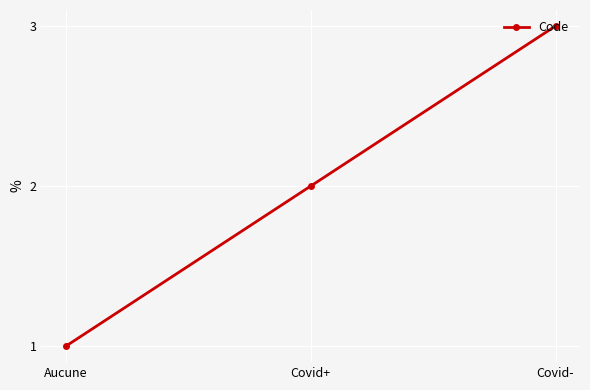

Count the number of data series in this chart.

1